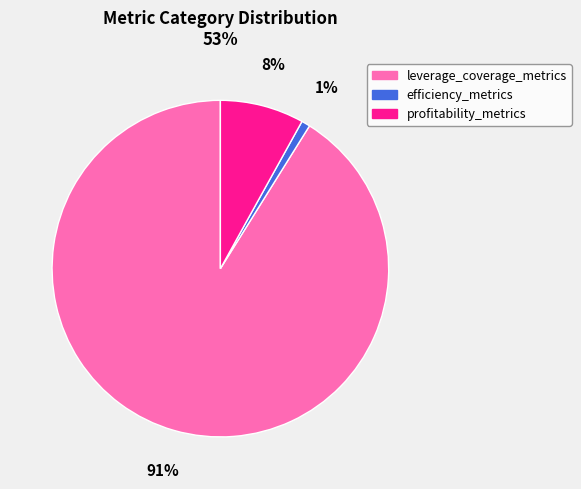

True or false: profitability_metrics accounts for 1% of the total.

False